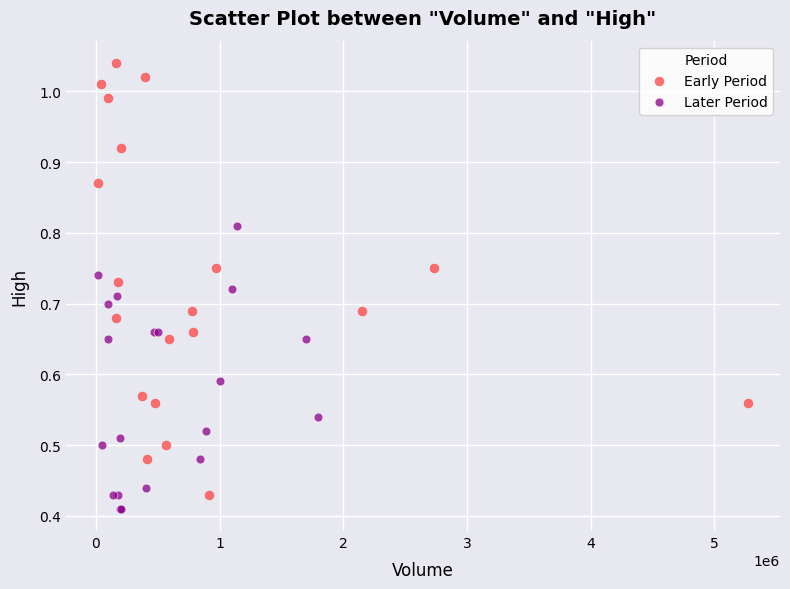

Which series has the widest spread of Y values?

Early Period